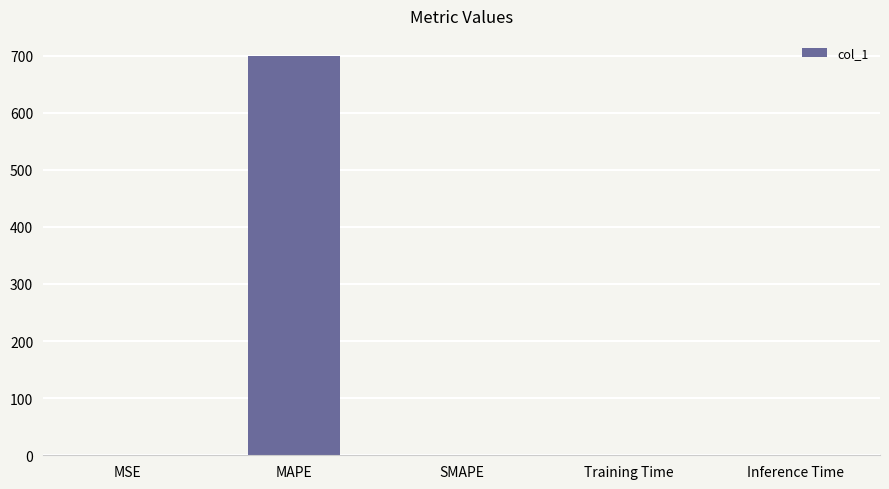

True or false: the data shows 0.0 at Training Time.

True